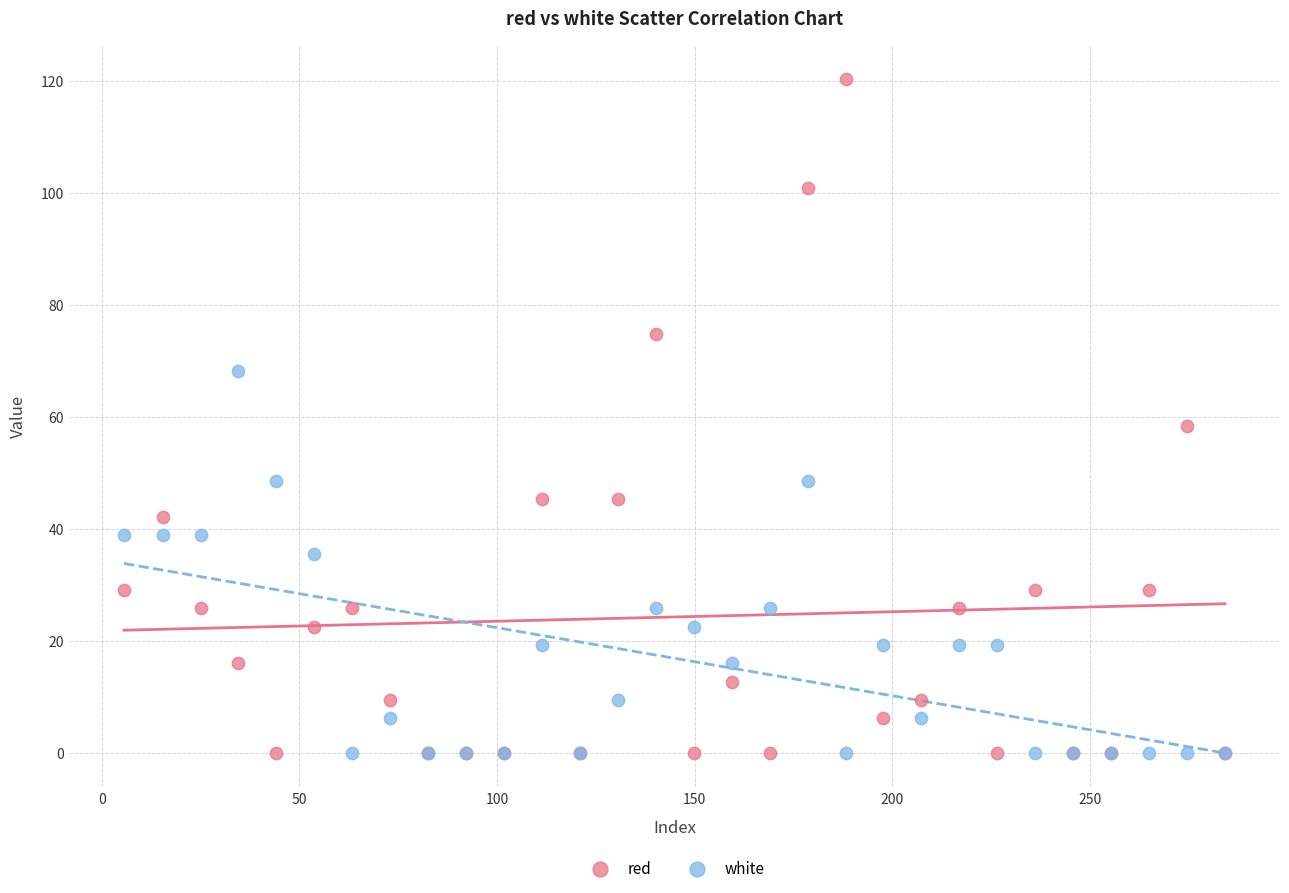

What is the X range (max minus min) for the scatter plot?

278.5